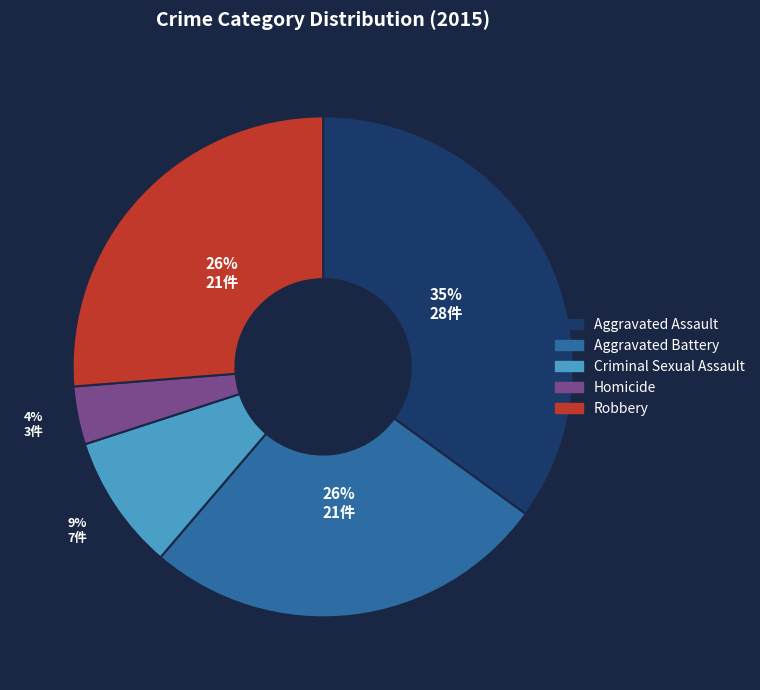

Is it true that Aggravated Assault is 21% of the pie?

False